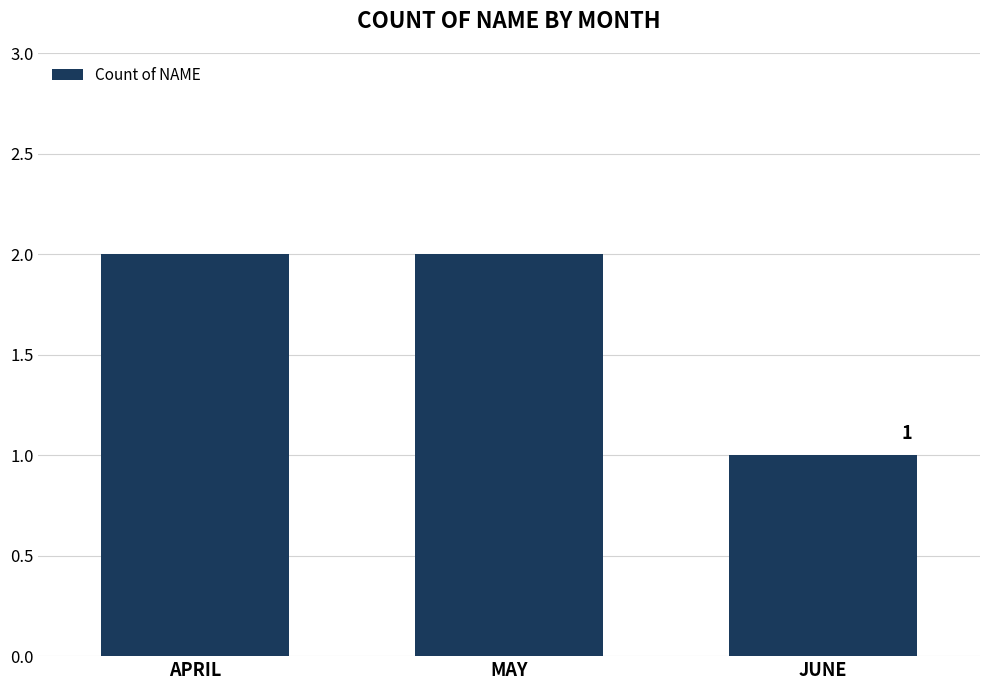

What is the sum of all values?

5